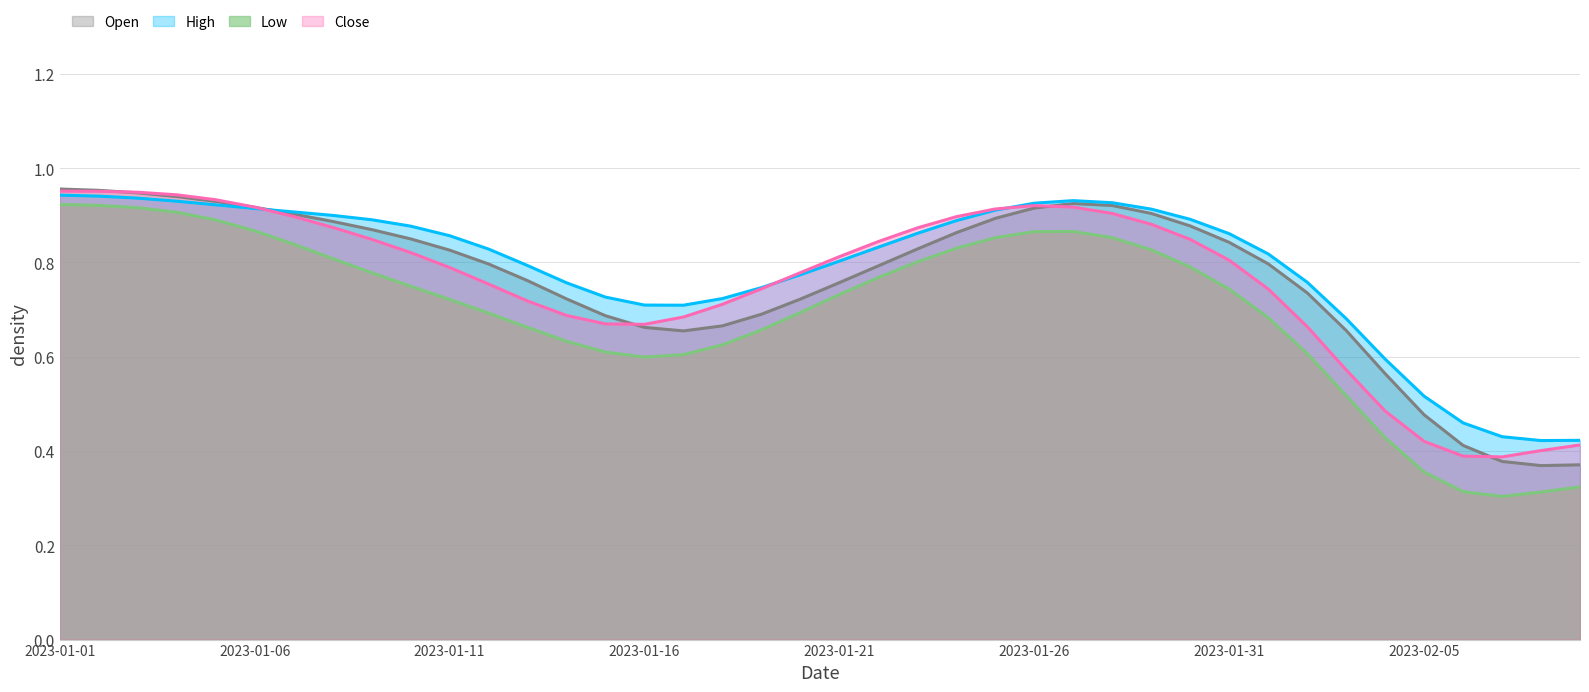

In Open, how many points are higher than both neighbors (excluding endpoints)?

1